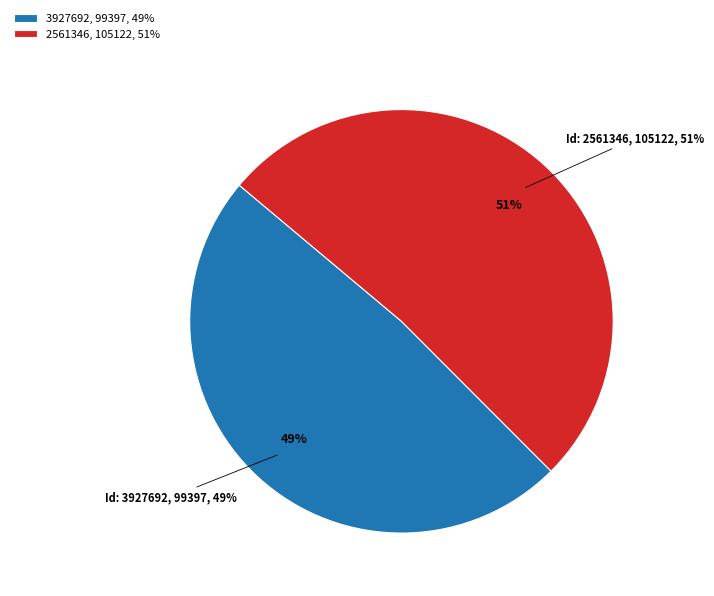

Count the number of slices in the pie.

2